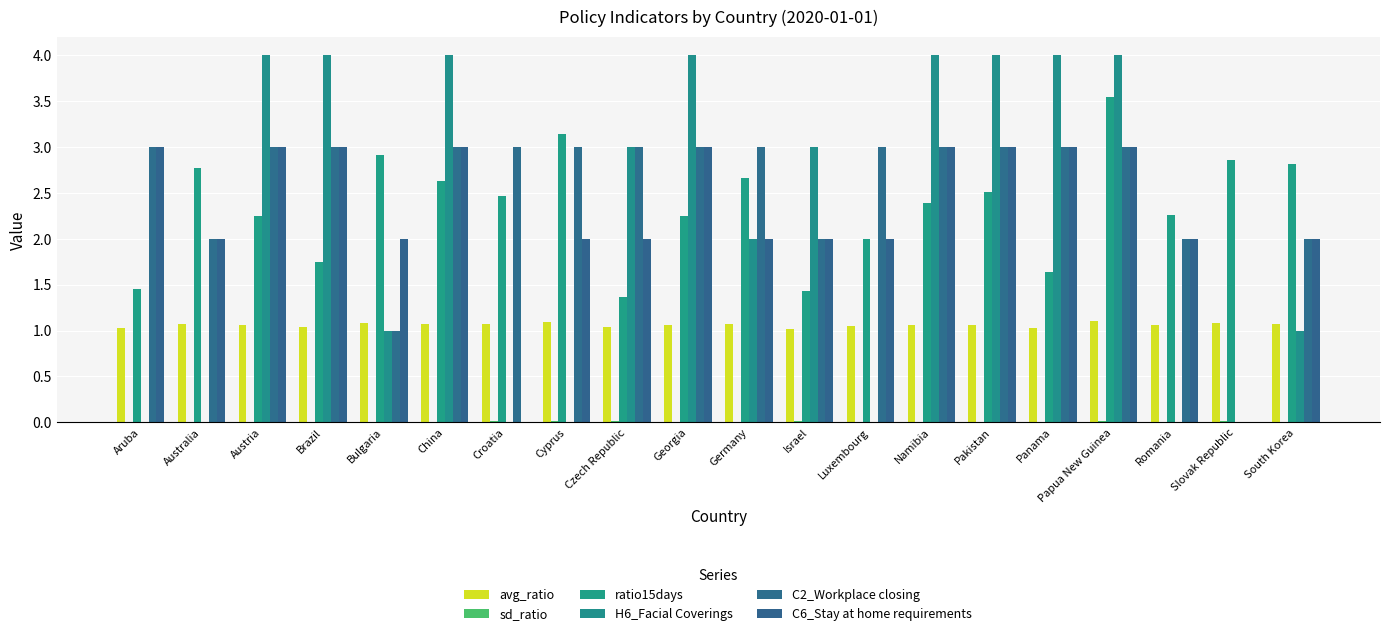

Count the number of data series in this chart.

6